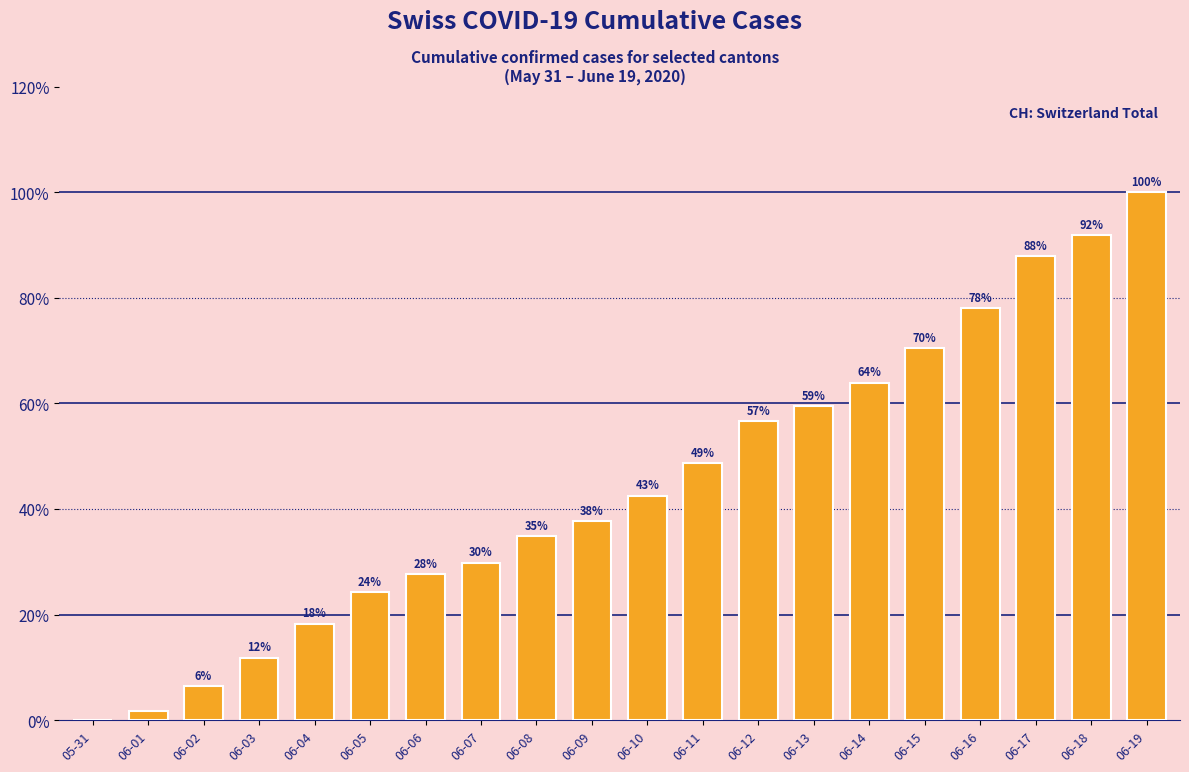

What is the change in value from 06-11 to 06-15?

+21.7